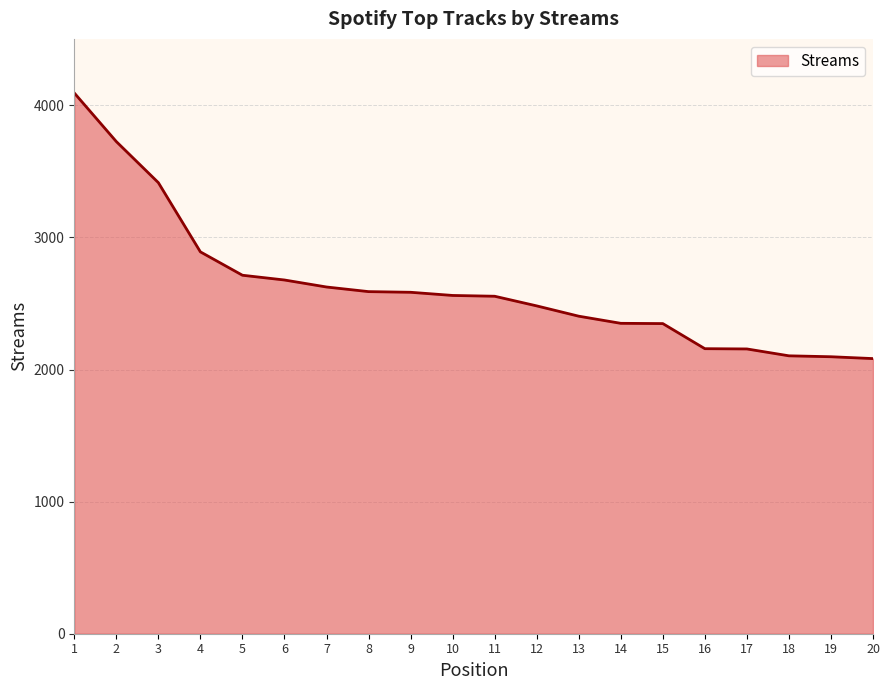

Which has a higher value, 16 or 12?

12